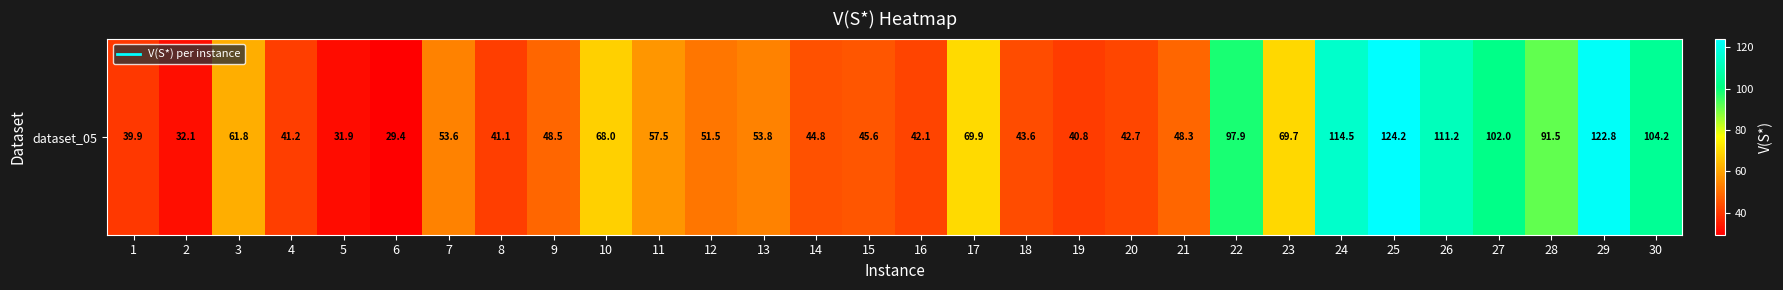

What is the sum of the values at 8 and 5?

72.9